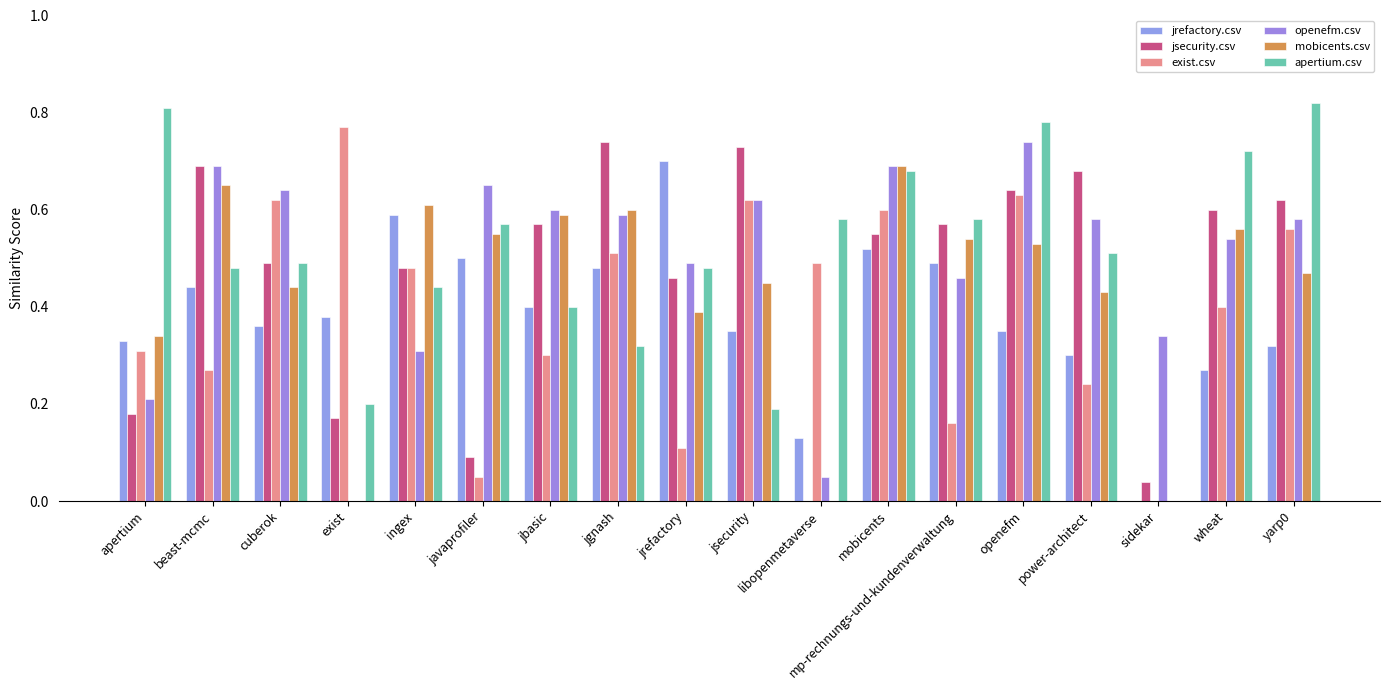

Is the value of mobicents.csv at ingex greater than the value of jsecurity.csv at mobicents?

Yes